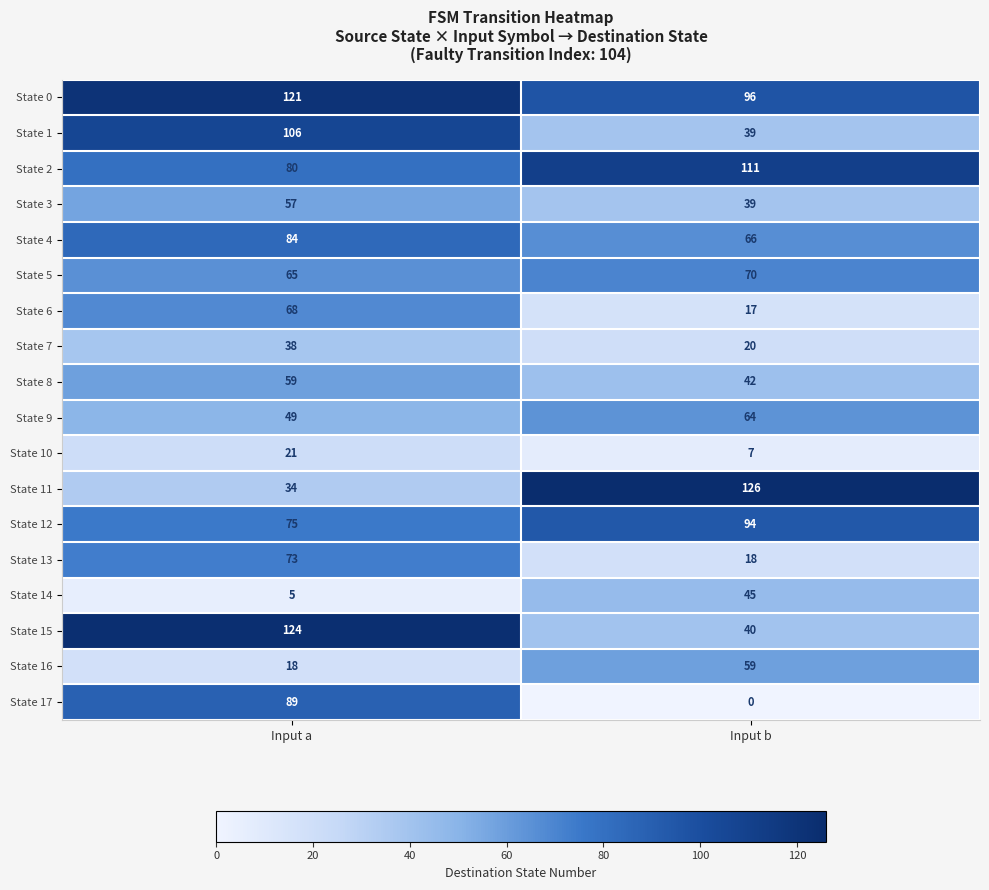

What value does the State 7 series have at Input b, to the nearest 10?

20